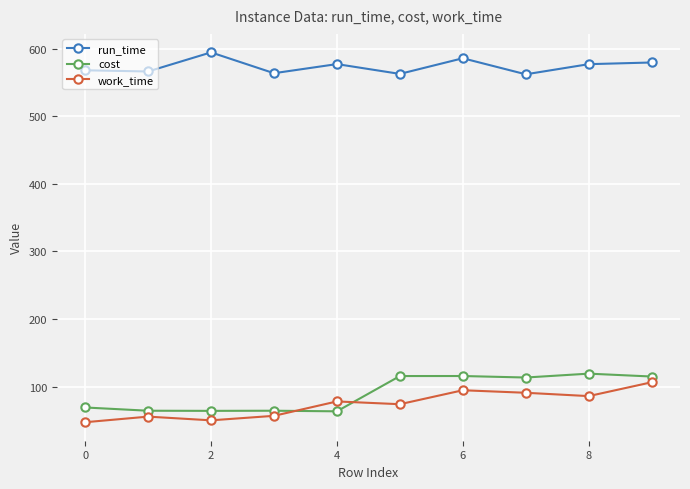

What is the difference between the maximum and minimum values in the cost series?

55.8